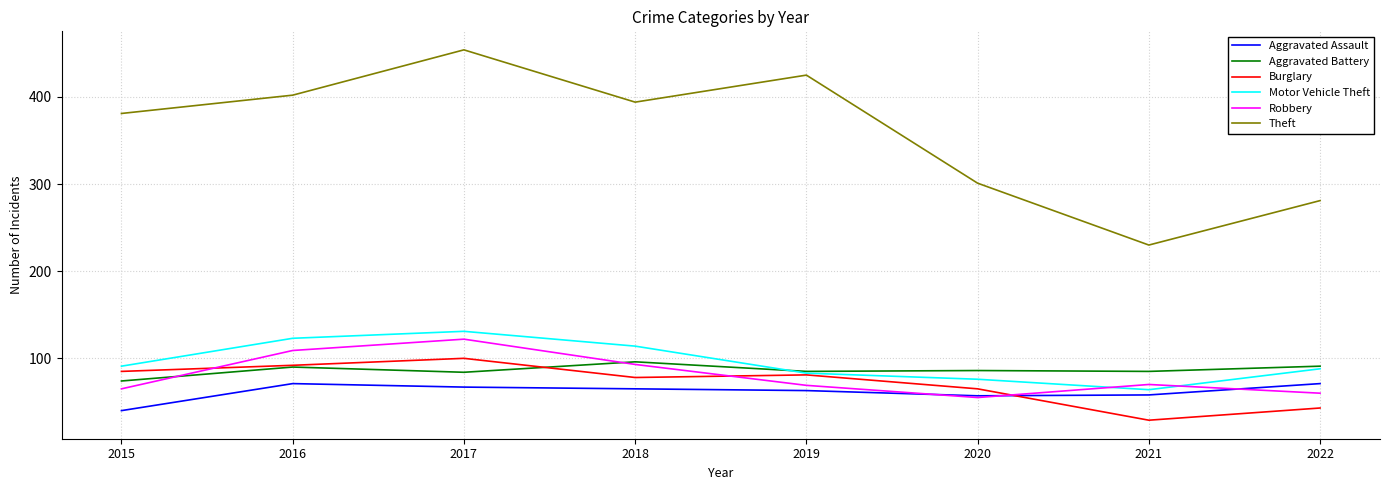

Read the Motor Vehicle Theft value at 2021, to the nearest 5.

65